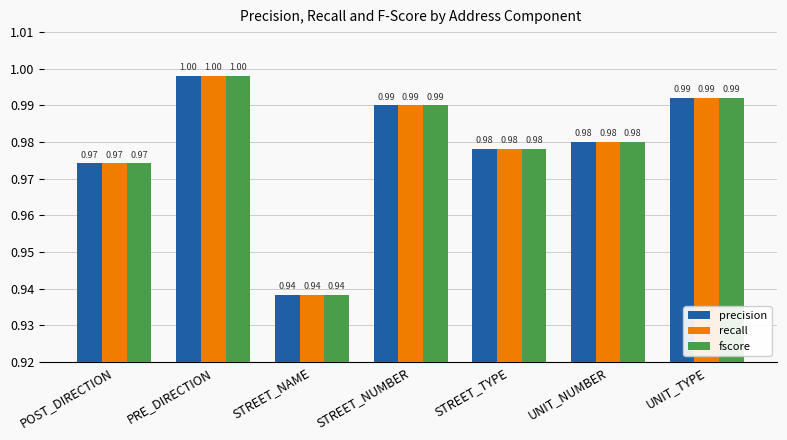

True or false: precision has a value of 1.0 at STREET_NUMBER.

True